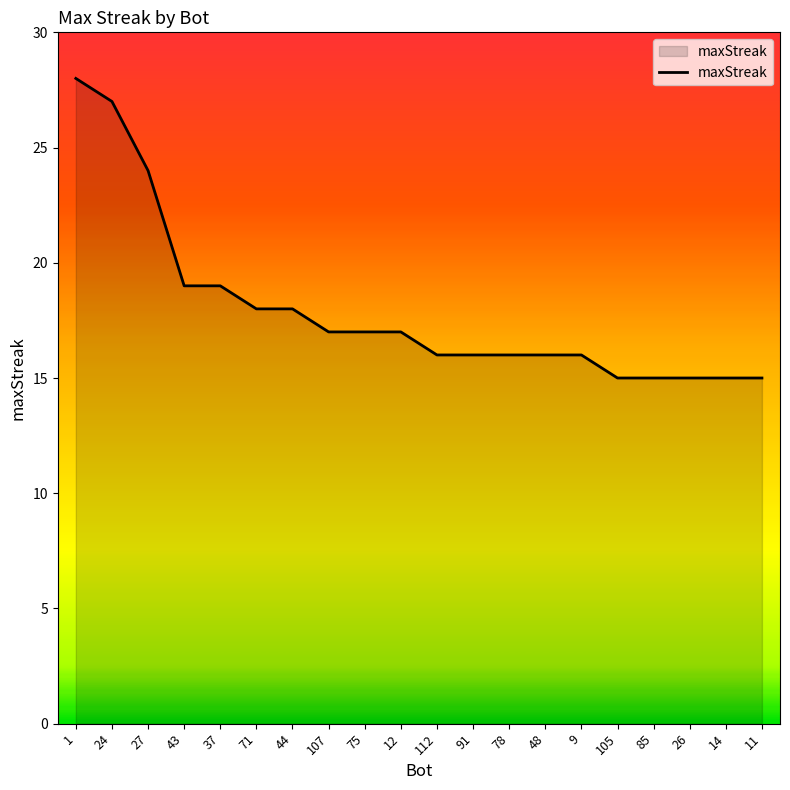

What is the difference between the second highest and second lowest values?

12